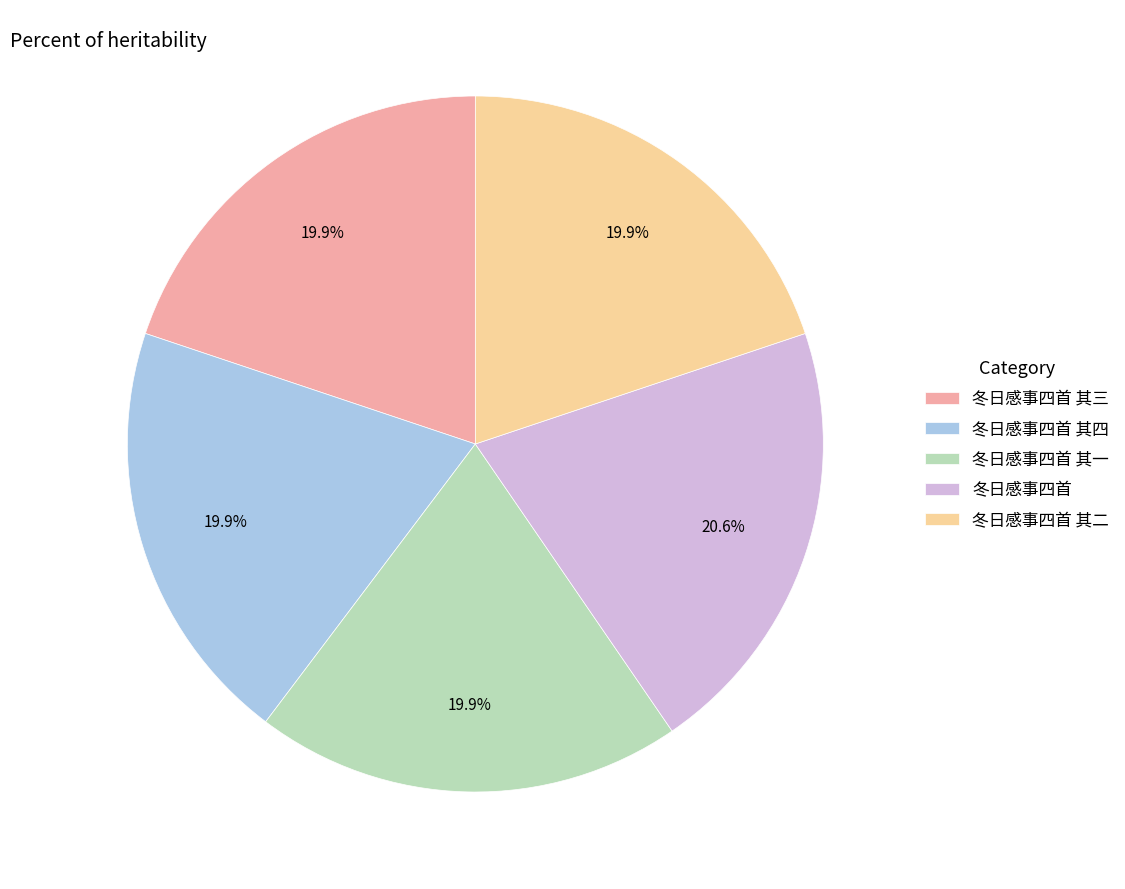

Which slice is the largest?

冬日感事四首